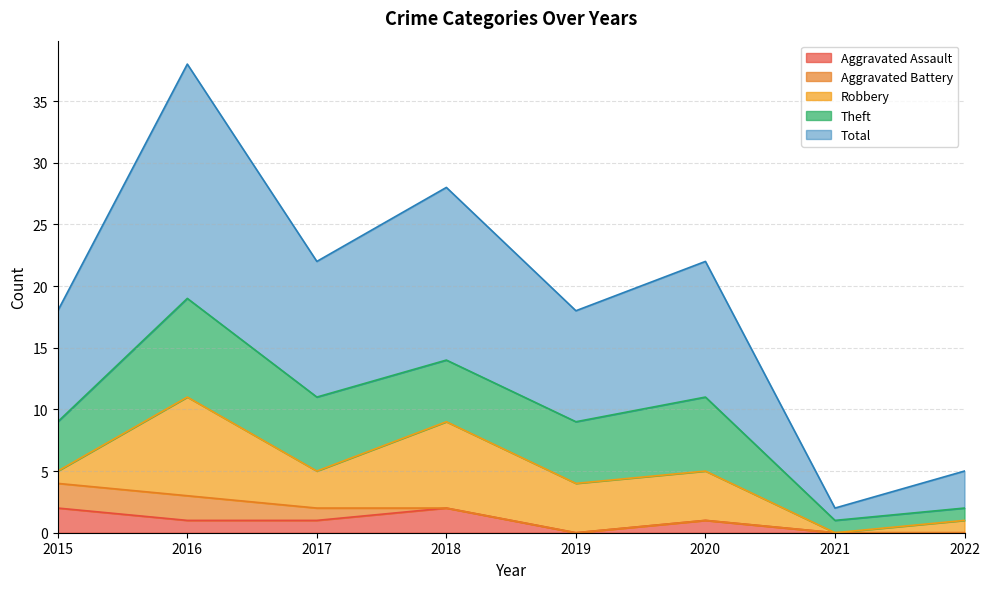

What are all the series names shown in the legend?

Aggravated Assault, Aggravated Battery, Robbery, Theft, Total